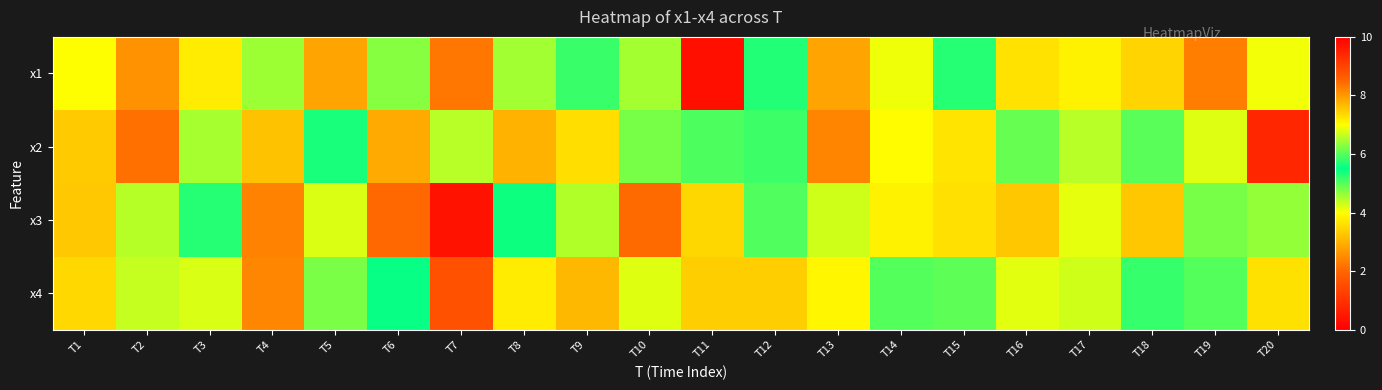

How many categories are shown in the chart?

20